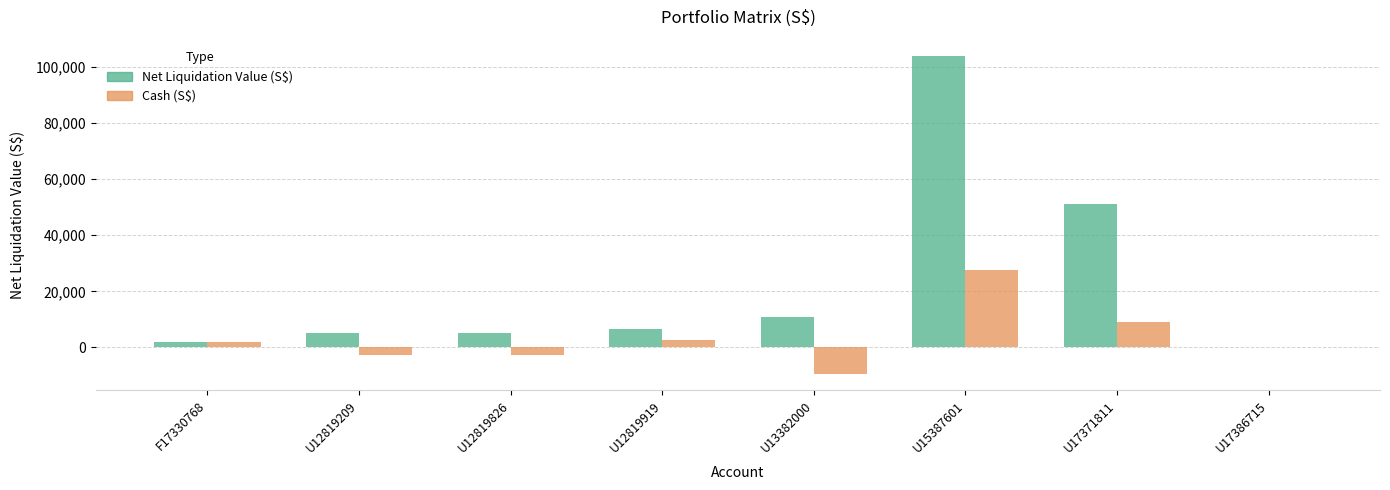

Is the value of Cash (S$) at U17371811 greater than the value of Net Liquidation Value (S$) at U17386715?

Yes